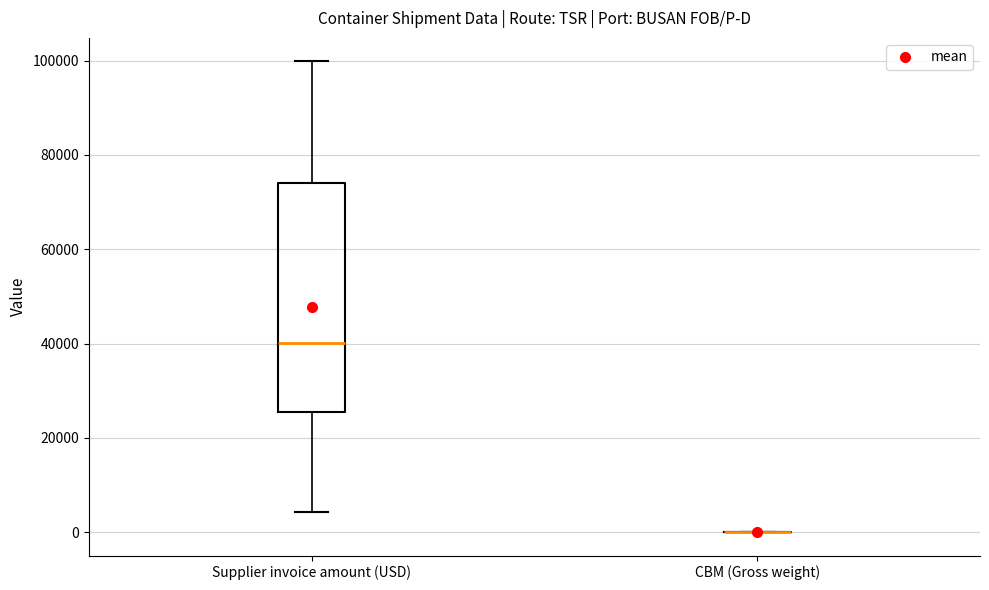

Reading left to right, read every box against the y-axis: the position of its median line, the range the box covers, and the ends of its whiskers. The values are not printed on the chart, so give them approximately, as read against the axis.

Supplier invoice amount (USD): median 40000, box 26000 to 74000, whiskers 4000 to 100000
CBM (Gross weight): box collapsed to a line at 0, whiskers 0 to 0